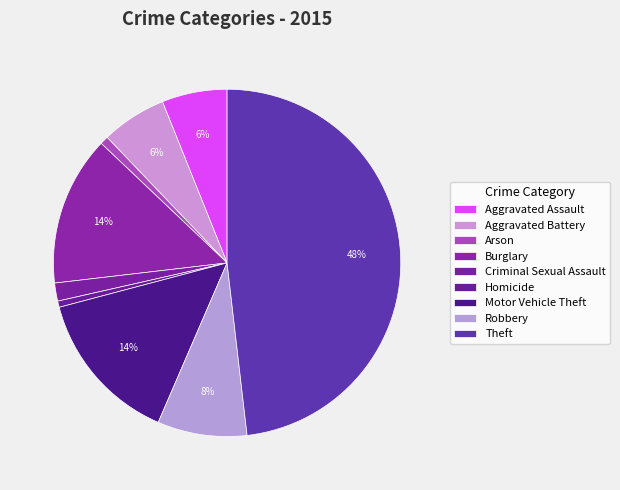

Count the number of slices in the pie.

9